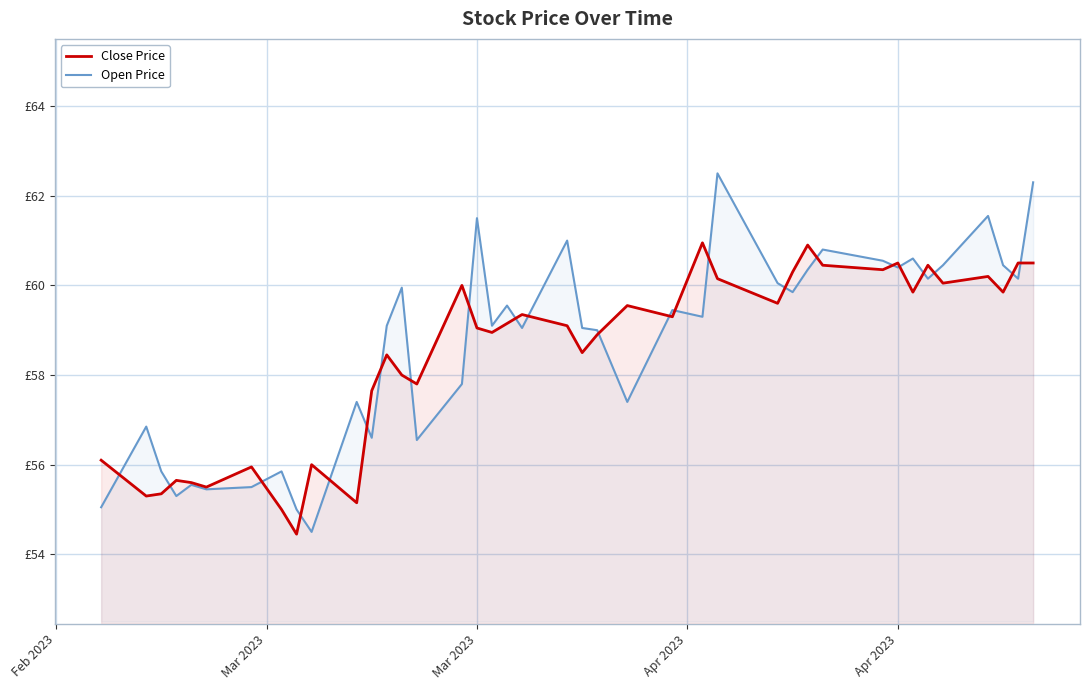

How many lines are shown in the chart?

2